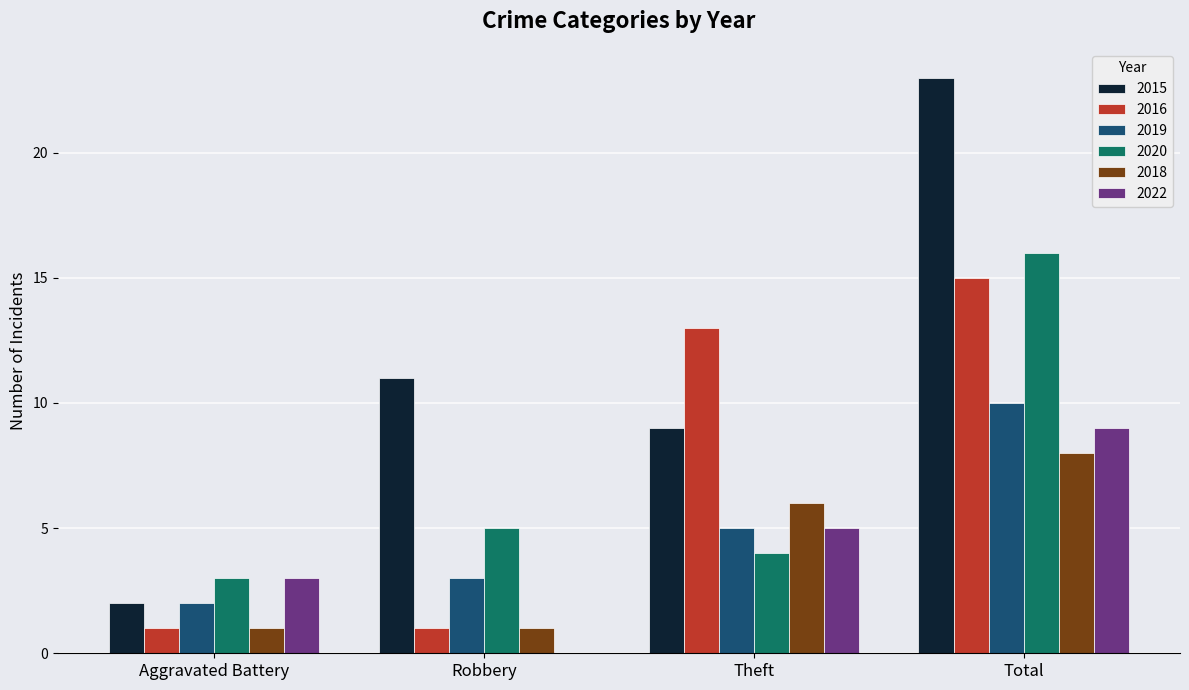

Which series has the largest total across all categories?

2015